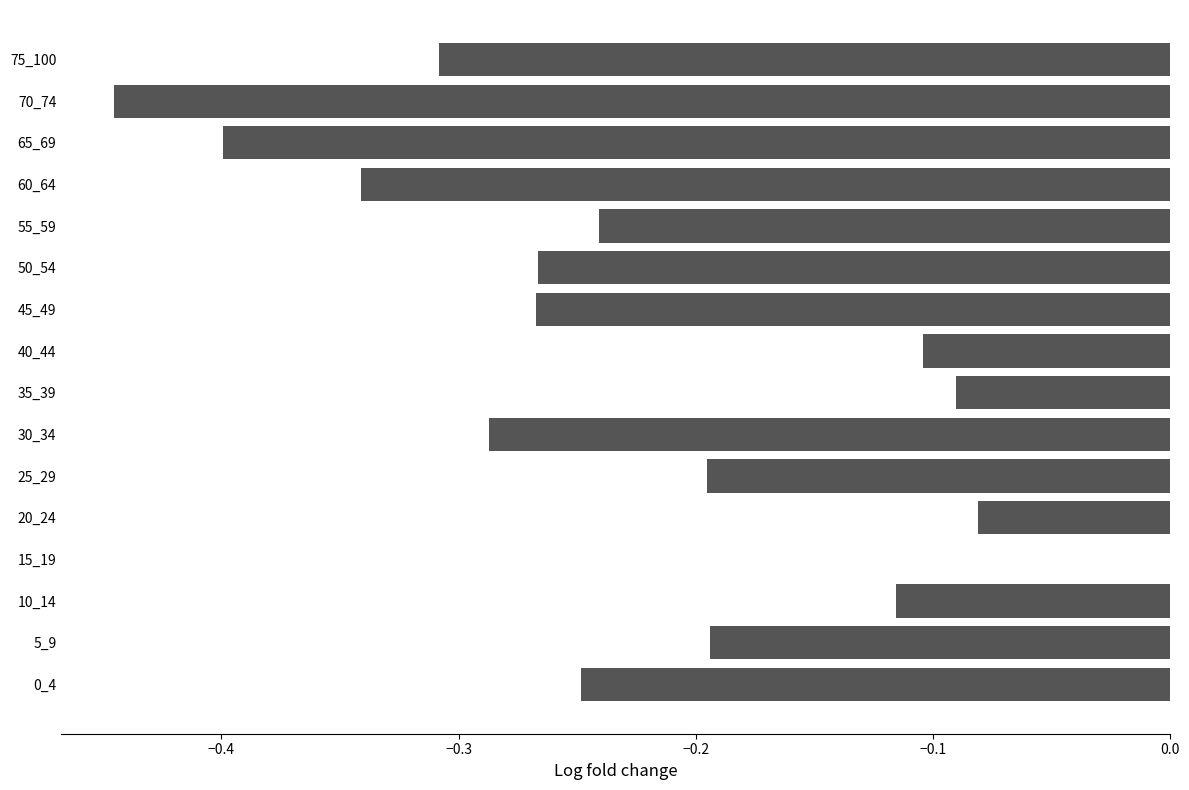

Is it true that the value at 15_19 is 0.0?

True